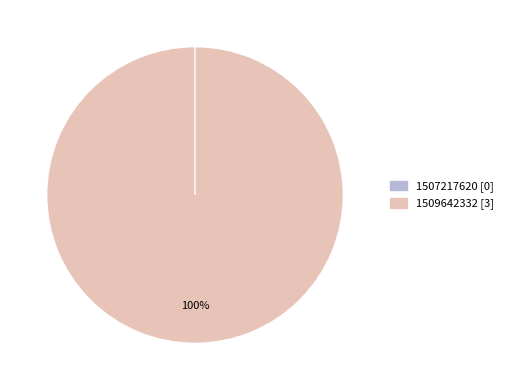

To the nearest percent, what percentage of the pie is 1509642332 [3]?

100%